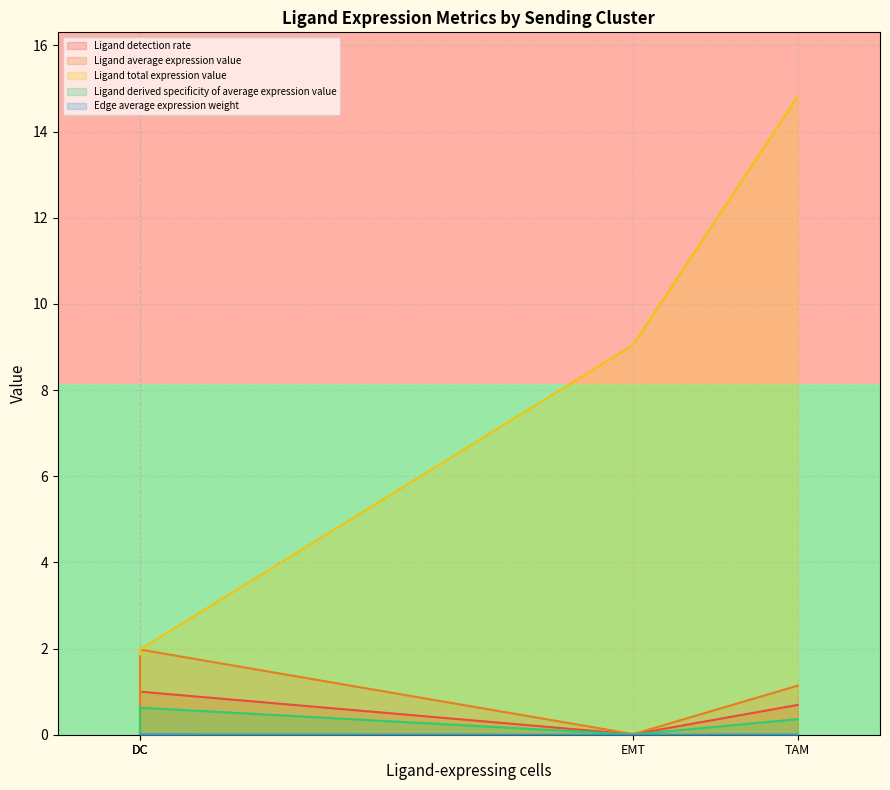

What position from the right is TAM?

1